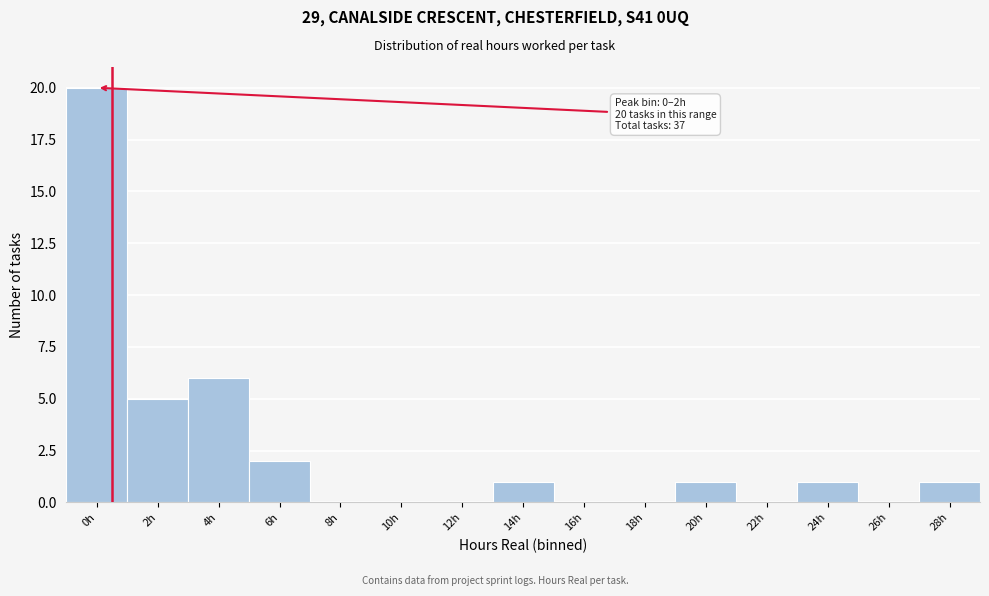

Reading right to left, transcribe all the data shown in this chart.

28h=1	26h=0	24h=1	22h=0	20h=1	18h=0	16h=0	14h=1	12h=0	10h=0	8h=0	6h=2	4h=6	2h=5	0h=20